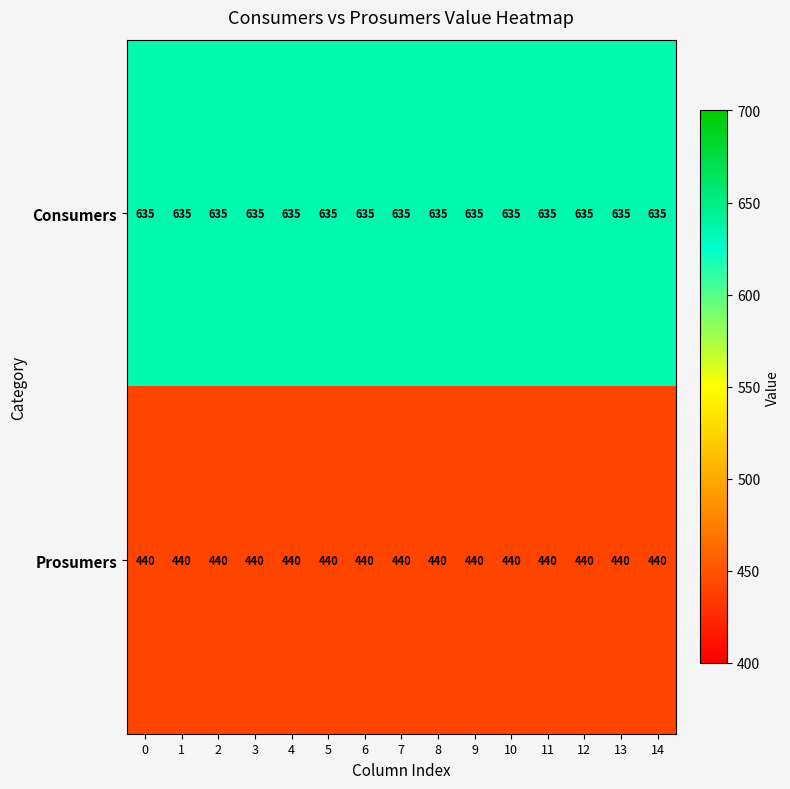

What is the spread (max minus min) of values at 11?

195